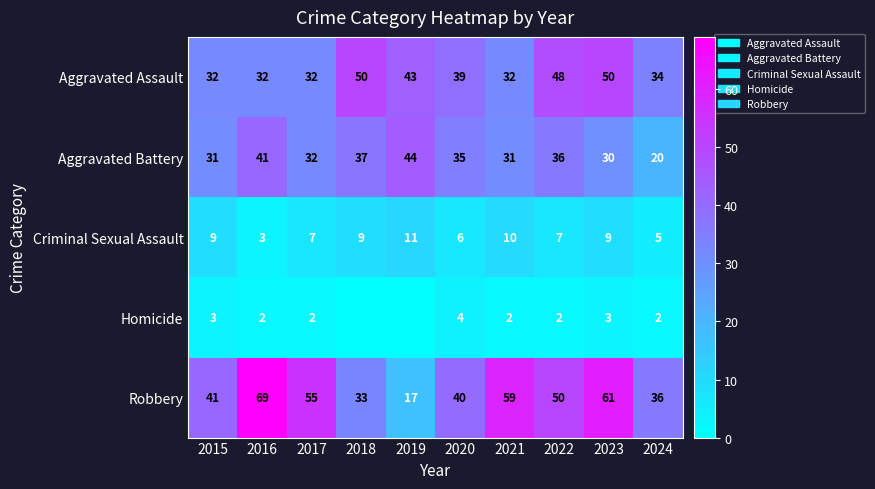

What is the approximate value of Aggravated Assault at 2024?

34